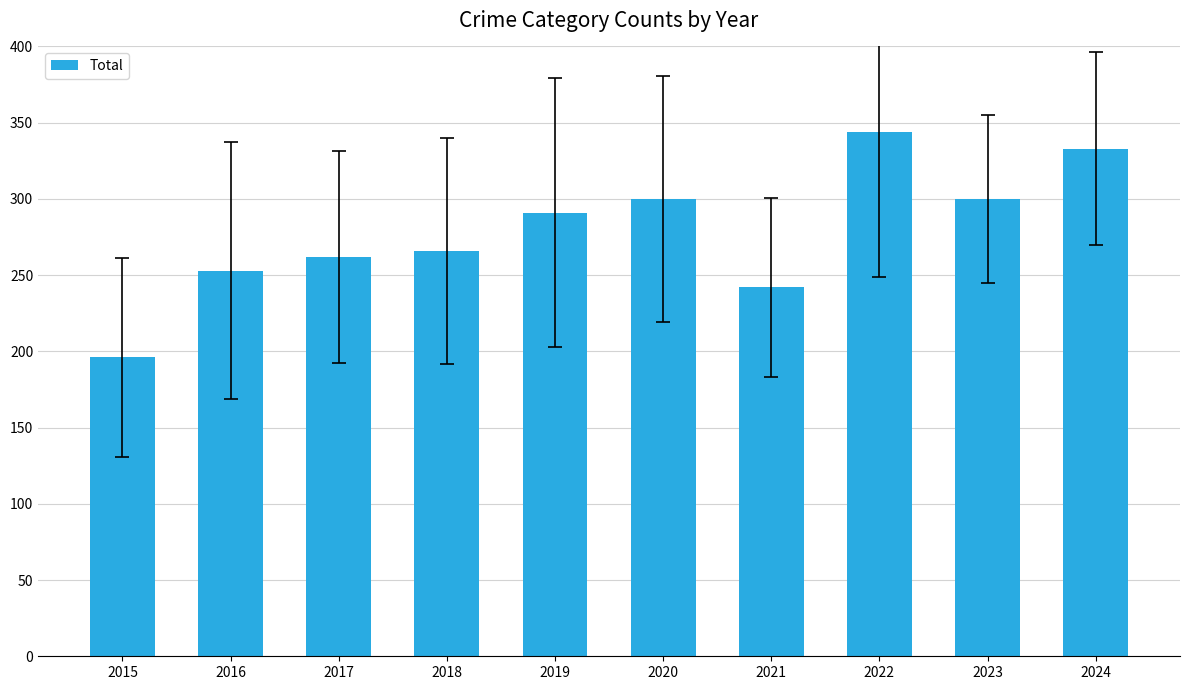

How many bars are there in total?

10